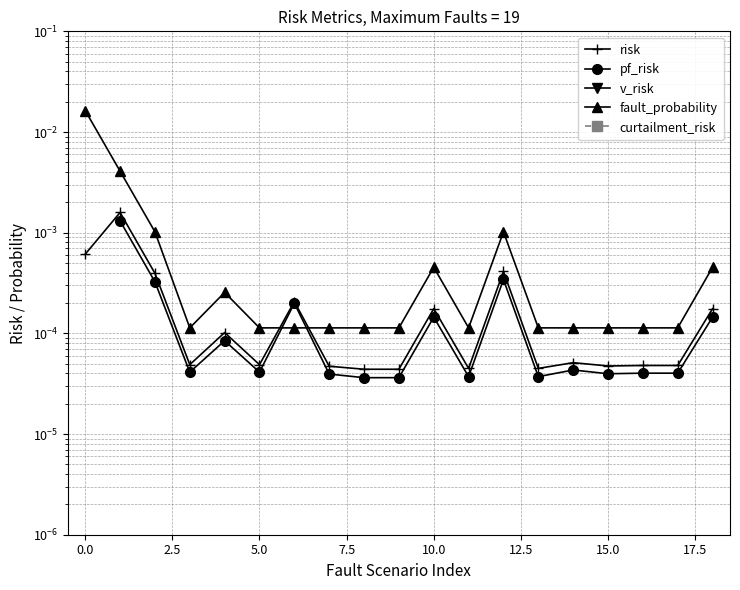

Which series has the largest range (max minus min)?

fault_probability